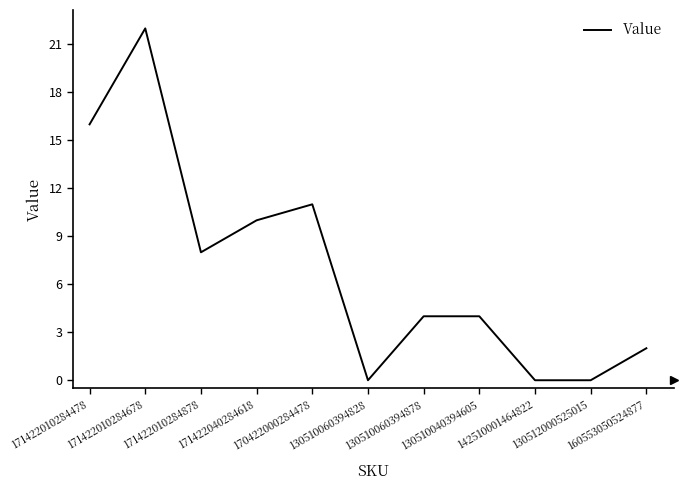

What is the difference between the values at 170422000284478 and 171422010284678?

11